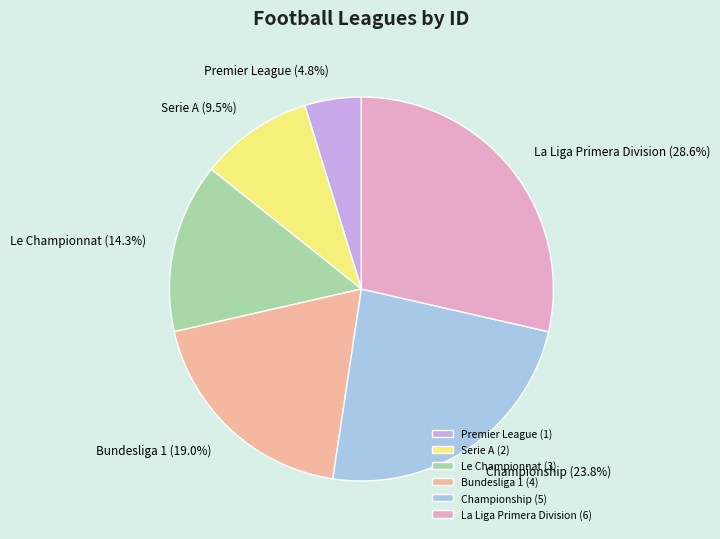

To the nearest percent, what percentage of the pie is Bundesliga 1?

19%